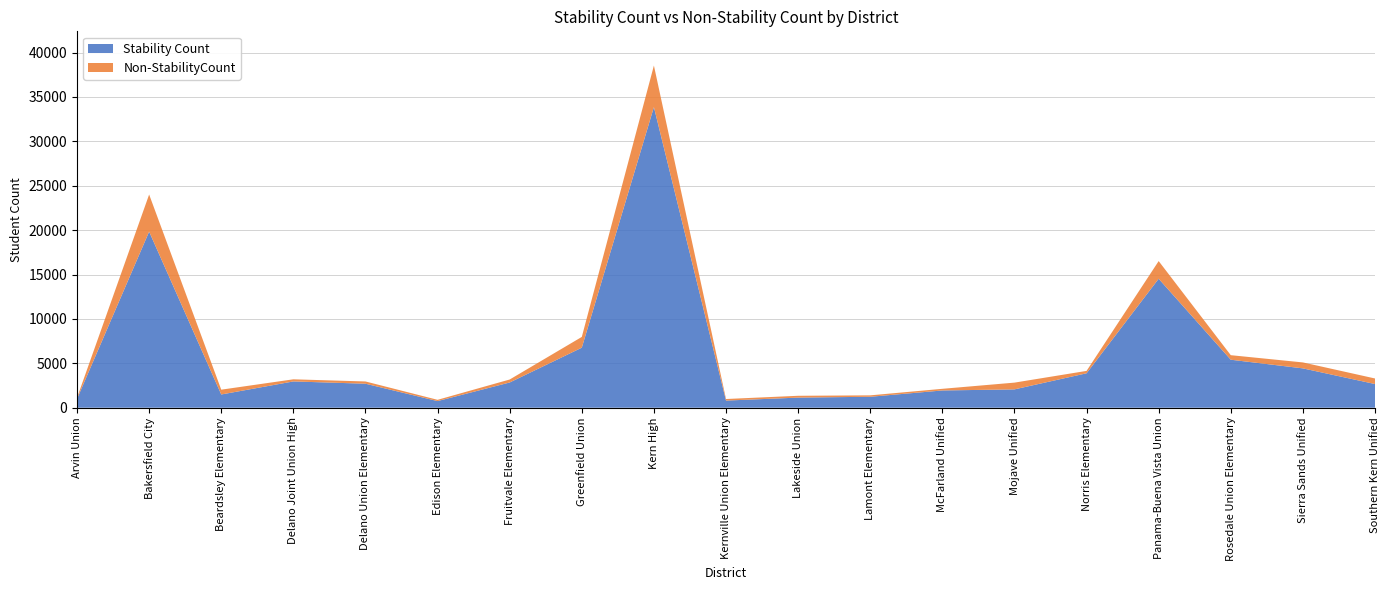

Reading left to right, what are all the values shown in this chart?

Stability Count: Arvin Union=997	Bakersfield City=19833	Beardsley Elementary=1492	Delano Joint Union High=2961	Delano Union Elementary=2704	Edison Elementary=747	Fruitvale Elementary=2842	Greenfield Union=6762	Kern High=33859	Kernville Union Elementary=805	Lakeside Union=1139	Lamont Elementary=1234	McFarland Unified=1944	Mojave Unified=2066	Norris Elementary=3879	Panama-Buena Vista Union=14527	Rosedale Union Elementary=5407	Sierra Sands Unified=4432	Southern Kern Unified=2669
Non-StabilityCount: Arvin Union=126	Bakersfield City=4181	Beardsley Elementary=541	Delano Joint Union High=239	Delano Union Elementary=254	Edison Elementary=143	Fruitvale Elementary=336	Greenfield Union=1213	Kern High=4681	Kernville Union Elementary=176	Lakeside Union=205	Lamont Elementary=160	McFarland Unified=186	Mojave Unified=761	Norris Elementary=269	Panama-Buena Vista Union=1990	Rosedale Union Elementary=511	Sierra Sands Unified=671	Southern Kern Unified=626